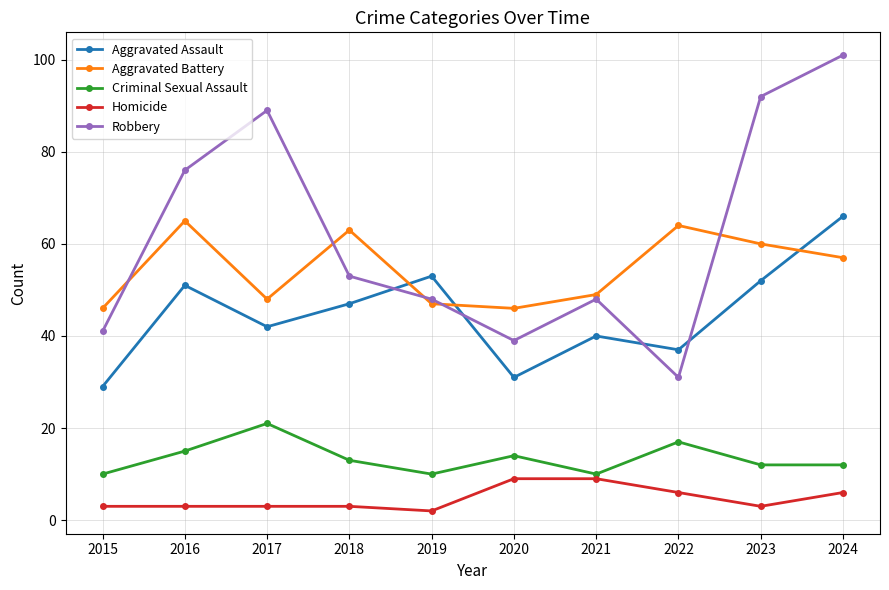

Rank the series by their maximum value, from lowest to highest.

Homicide, Criminal Sexual Assault, Aggravated Battery, Aggravated Assault, Robbery